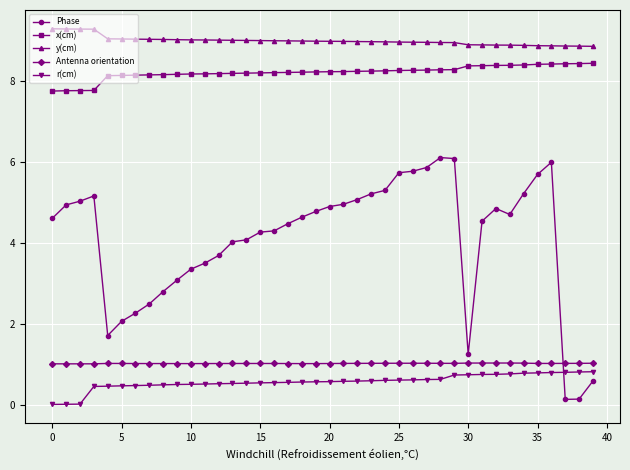

True or false: Antenna orientation and y(cm) cross at least once.

False